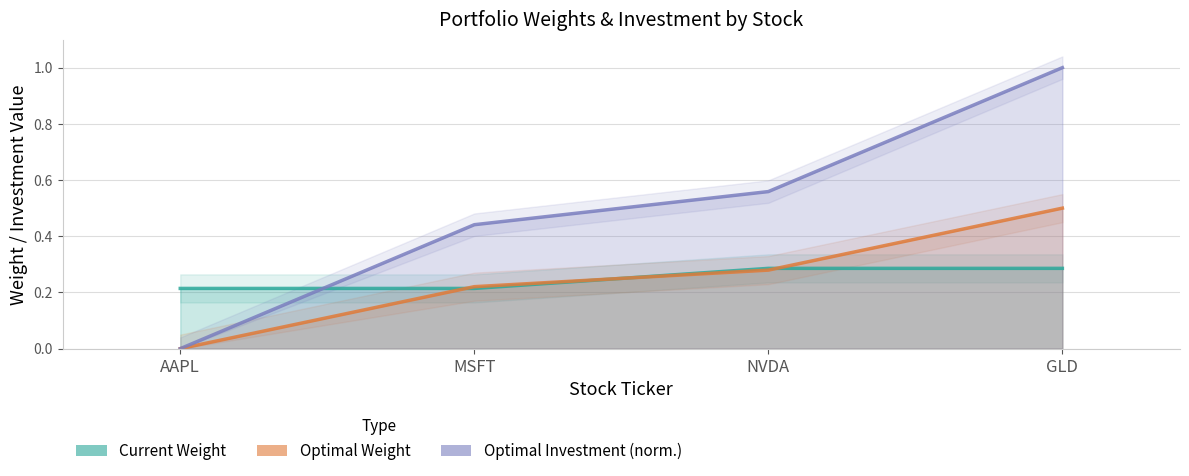

Which has a higher value, NVDA or GLD?

NVDA